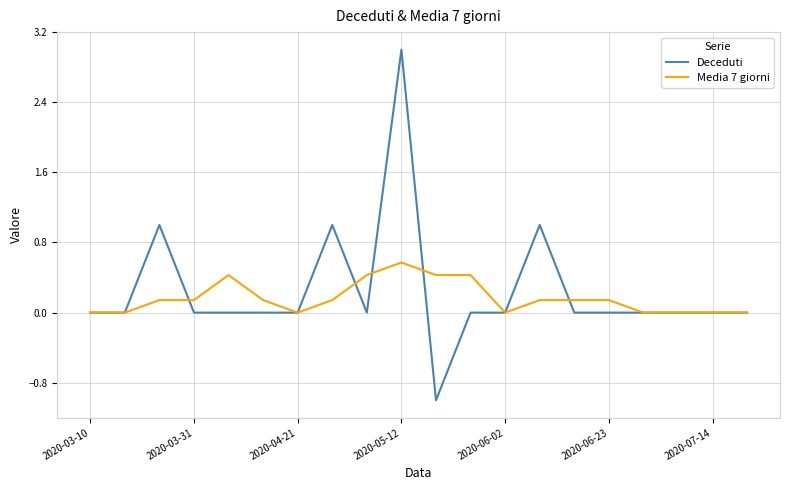

Which series has the largest range (max minus min)?

Deceduti